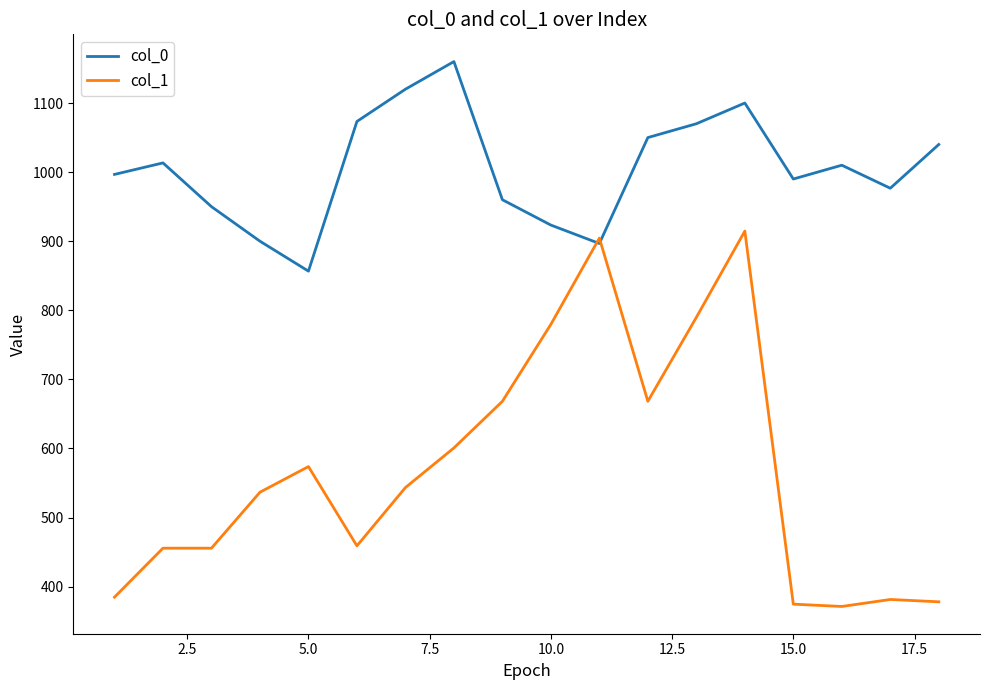

Which series has the largest total across all categories?

col_0